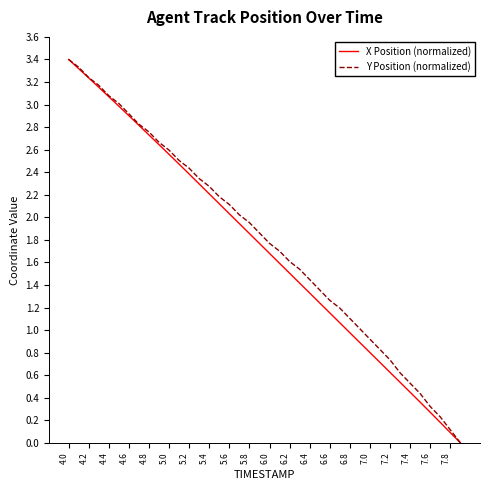

What is the greatest value displayed?

3.4